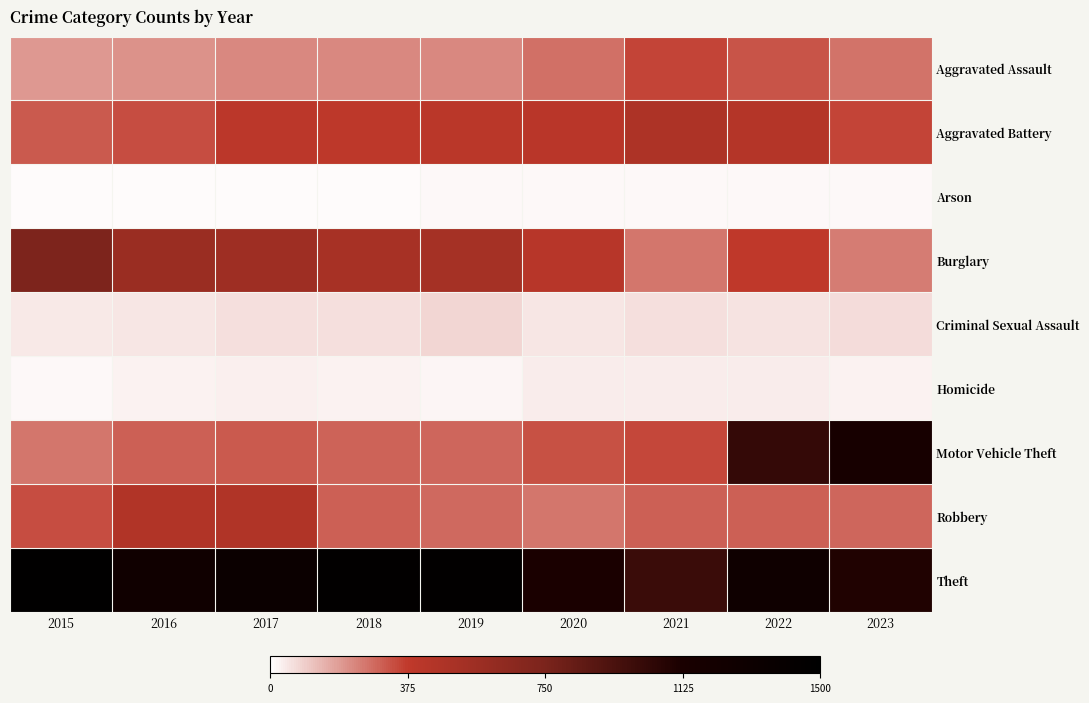

List the series in order of their peak value, highest first.

Theft, Motor Vehicle Theft, Burglary, Aggravated Battery, Robbery, Aggravated Assault, Criminal Sexual Assault, Homicide, Arson